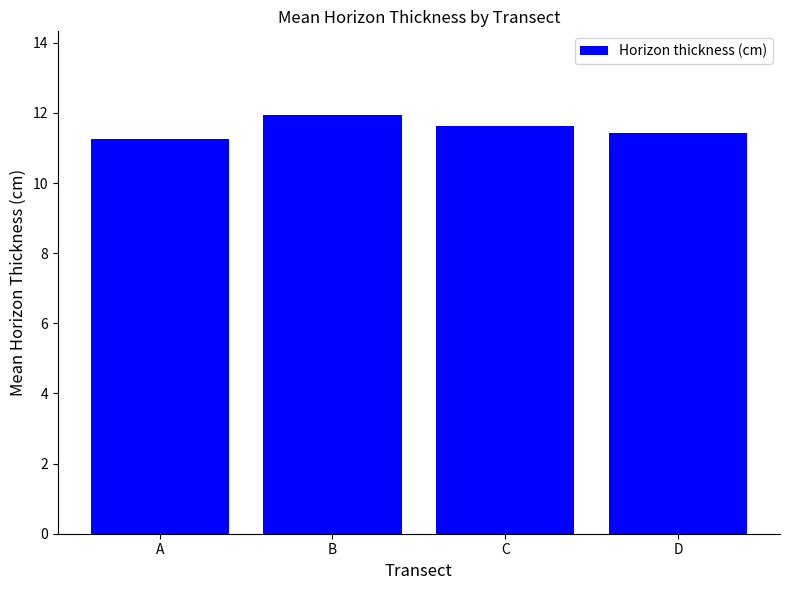

Reading left to right, list all the values displayed in this chart.

A=11.3	B=11.9	C=11.6	D=11.4